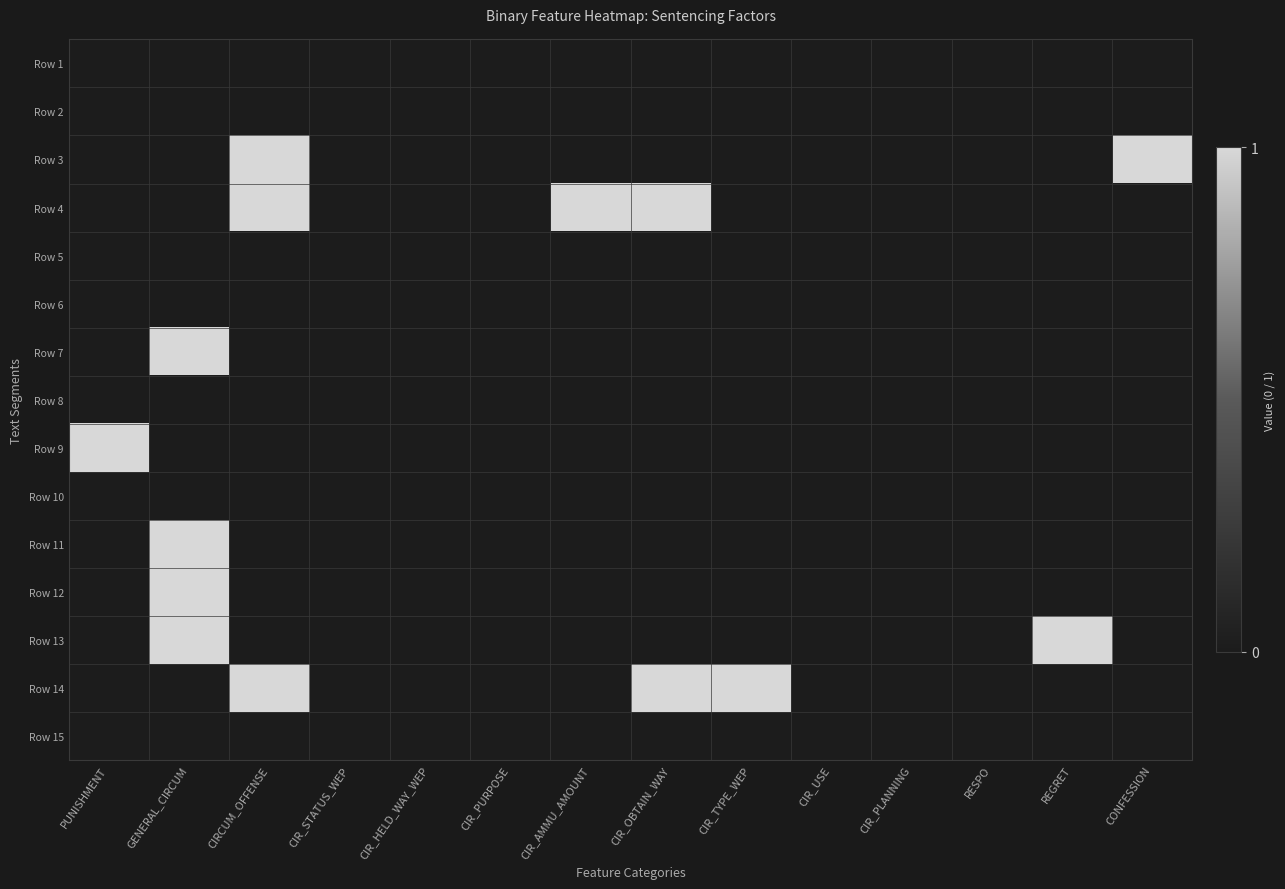

Reading right to left, transcribe all the data shown in this chart.

Row 1: CONFESSION=0	REGRET=0	RESPO=0	CIR_PLANNING=0	CIR_USE=0	CIR_TYPE_WEP=0	CIR_OBTAIN_WAY=0	CIR_AMMU_AMOUNT=0	CIR_PURPOSE=0	CIR_HELD_WAY_WEP=0	CIR_STATUS_WEP=0	CIRCUM_OFFENSE=0	GENERAL_CIRCUM=0	PUNISHMENT=0
Row 2: CONFESSION=0	REGRET=0	RESPO=0	CIR_PLANNING=0	CIR_USE=0	CIR_TYPE_WEP=0	CIR_OBTAIN_WAY=0	CIR_AMMU_AMOUNT=0	CIR_PURPOSE=0	CIR_HELD_WAY_WEP=0	CIR_STATUS_WEP=0	CIRCUM_OFFENSE=0	GENERAL_CIRCUM=0	PUNISHMENT=0
Row 3: CONFESSION=1	REGRET=0	RESPO=0	CIR_PLANNING=0	CIR_USE=0	CIR_TYPE_WEP=0	CIR_OBTAIN_WAY=0	CIR_AMMU_AMOUNT=0	CIR_PURPOSE=0	CIR_HELD_WAY_WEP=0	CIR_STATUS_WEP=0	CIRCUM_OFFENSE=1	GENERAL_CIRCUM=0	PUNISHMENT=0
Row 4: CONFESSION=0	REGRET=0	RESPO=0	CIR_PLANNING=0	CIR_USE=0	CIR_TYPE_WEP=0	CIR_OBTAIN_WAY=1	CIR_AMMU_AMOUNT=1	CIR_PURPOSE=0	CIR_HELD_WAY_WEP=0	CIR_STATUS_WEP=0	CIRCUM_OFFENSE=1	GENERAL_CIRCUM=0	PUNISHMENT=0
Row 5: CONFESSION=0	REGRET=0	RESPO=0	CIR_PLANNING=0	CIR_USE=0	CIR_TYPE_WEP=0	CIR_OBTAIN_WAY=0	CIR_AMMU_AMOUNT=0	CIR_PURPOSE=0	CIR_HELD_WAY_WEP=0	CIR_STATUS_WEP=0	CIRCUM_OFFENSE=0	GENERAL_CIRCUM=0	PUNISHMENT=0
Row 6: CONFESSION=0	REGRET=0	RESPO=0	CIR_PLANNING=0	CIR_USE=0	CIR_TYPE_WEP=0	CIR_OBTAIN_WAY=0	CIR_AMMU_AMOUNT=0	CIR_PURPOSE=0	CIR_HELD_WAY_WEP=0	CIR_STATUS_WEP=0	CIRCUM_OFFENSE=0	GENERAL_CIRCUM=0	PUNISHMENT=0
Row 7: CONFESSION=0	REGRET=0	RESPO=0	CIR_PLANNING=0	CIR_USE=0	CIR_TYPE_WEP=0	CIR_OBTAIN_WAY=0	CIR_AMMU_AMOUNT=0	CIR_PURPOSE=0	CIR_HELD_WAY_WEP=0	CIR_STATUS_WEP=0	CIRCUM_OFFENSE=0	GENERAL_CIRCUM=1	PUNISHMENT=0
Row 8: CONFESSION=0	REGRET=0	RESPO=0	CIR_PLANNING=0	CIR_USE=0	CIR_TYPE_WEP=0	CIR_OBTAIN_WAY=0	CIR_AMMU_AMOUNT=0	CIR_PURPOSE=0	CIR_HELD_WAY_WEP=0	CIR_STATUS_WEP=0	CIRCUM_OFFENSE=0	GENERAL_CIRCUM=0	PUNISHMENT=0
Row 9: CONFESSION=0	REGRET=0	RESPO=0	CIR_PLANNING=0	CIR_USE=0	CIR_TYPE_WEP=0	CIR_OBTAIN_WAY=0	CIR_AMMU_AMOUNT=0	CIR_PURPOSE=0	CIR_HELD_WAY_WEP=0	CIR_STATUS_WEP=0	CIRCUM_OFFENSE=0	GENERAL_CIRCUM=0	PUNISHMENT=1
Row 10: CONFESSION=0	REGRET=0	RESPO=0	CIR_PLANNING=0	CIR_USE=0	CIR_TYPE_WEP=0	CIR_OBTAIN_WAY=0	CIR_AMMU_AMOUNT=0	CIR_PURPOSE=0	CIR_HELD_WAY_WEP=0	CIR_STATUS_WEP=0	CIRCUM_OFFENSE=0	GENERAL_CIRCUM=0	PUNISHMENT=0
Row 11: CONFESSION=0	REGRET=0	RESPO=0	CIR_PLANNING=0	CIR_USE=0	CIR_TYPE_WEP=0	CIR_OBTAIN_WAY=0	CIR_AMMU_AMOUNT=0	CIR_PURPOSE=0	CIR_HELD_WAY_WEP=0	CIR_STATUS_WEP=0	CIRCUM_OFFENSE=0	GENERAL_CIRCUM=1	PUNISHMENT=0
Row 12: CONFESSION=0	REGRET=0	RESPO=0	CIR_PLANNING=0	CIR_USE=0	CIR_TYPE_WEP=0	CIR_OBTAIN_WAY=0	CIR_AMMU_AMOUNT=0	CIR_PURPOSE=0	CIR_HELD_WAY_WEP=0	CIR_STATUS_WEP=0	CIRCUM_OFFENSE=0	GENERAL_CIRCUM=1	PUNISHMENT=0
Row 13: CONFESSION=0	REGRET=1	RESPO=0	CIR_PLANNING=0	CIR_USE=0	CIR_TYPE_WEP=0	CIR_OBTAIN_WAY=0	CIR_AMMU_AMOUNT=0	CIR_PURPOSE=0	CIR_HELD_WAY_WEP=0	CIR_STATUS_WEP=0	CIRCUM_OFFENSE=0	GENERAL_CIRCUM=1	PUNISHMENT=0
Row 14: CONFESSION=0	REGRET=0	RESPO=0	CIR_PLANNING=0	CIR_USE=0	CIR_TYPE_WEP=1	CIR_OBTAIN_WAY=1	CIR_AMMU_AMOUNT=0	CIR_PURPOSE=0	CIR_HELD_WAY_WEP=0	CIR_STATUS_WEP=0	CIRCUM_OFFENSE=1	GENERAL_CIRCUM=0	PUNISHMENT=0
Row 15: CONFESSION=0	REGRET=0	RESPO=0	CIR_PLANNING=0	CIR_USE=0	CIR_TYPE_WEP=0	CIR_OBTAIN_WAY=0	CIR_AMMU_AMOUNT=0	CIR_PURPOSE=0	CIR_HELD_WAY_WEP=0	CIR_STATUS_WEP=0	CIRCUM_OFFENSE=0	GENERAL_CIRCUM=0	PUNISHMENT=0